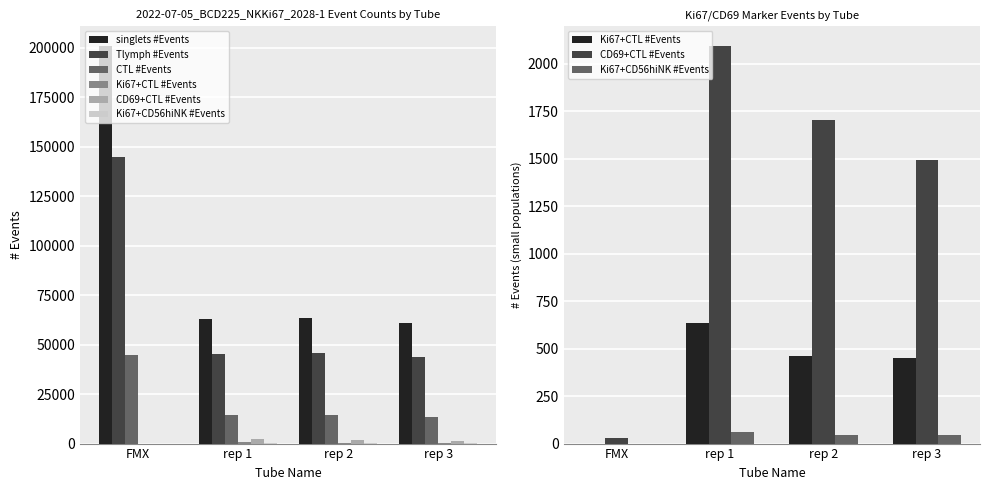

What are all the series names shown in the legend?

singlets #Events, Tlymph #Events, CTL #Events, Ki67+CTL #Events, CD69+CTL #Events, Ki67+CD56hiNK #Events